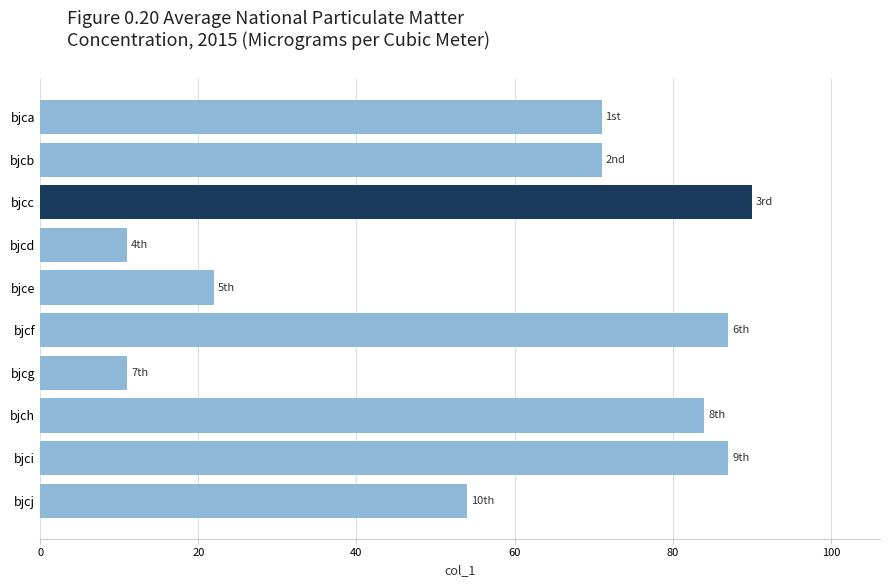

How many series are shown in this chart?

1